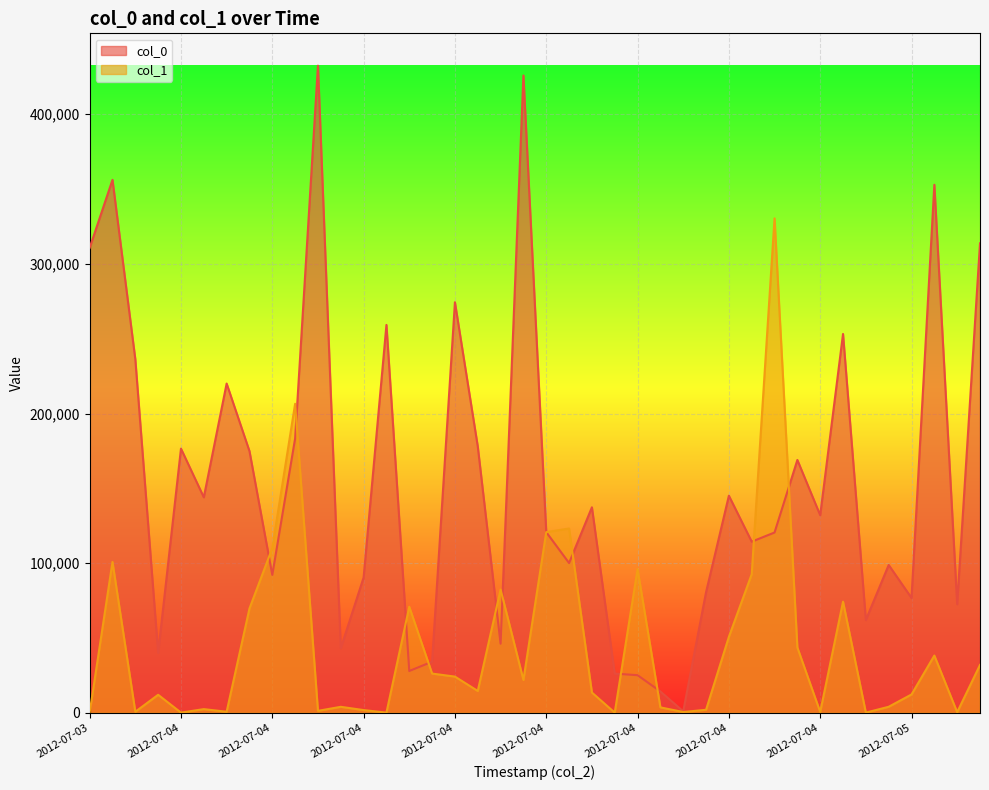

Reading left to right, extract all data points from this chart.

col_0: 310684	356172	236283	40004	176535	143992	220026	174868	92114	183312	432466	43074	90398	259220	27898	34116	274359	178038	46145	425917	120719	100067	137310	26158	25099	14236	963	80544	145053	114343	120471	168952	132027	253168	61986	98762	76712	352882	72547	313754
col_1: 88	100786	677	12005	88	2417	677	69648	110047	206491	1267	3972	1782	88	70844	26186	24157	14564	82362	21949	120724	123135	13506	88	96072	3592	492	1988	50733	92610	330441	43624	519	74220	88	3998	12224	38226	365	31957